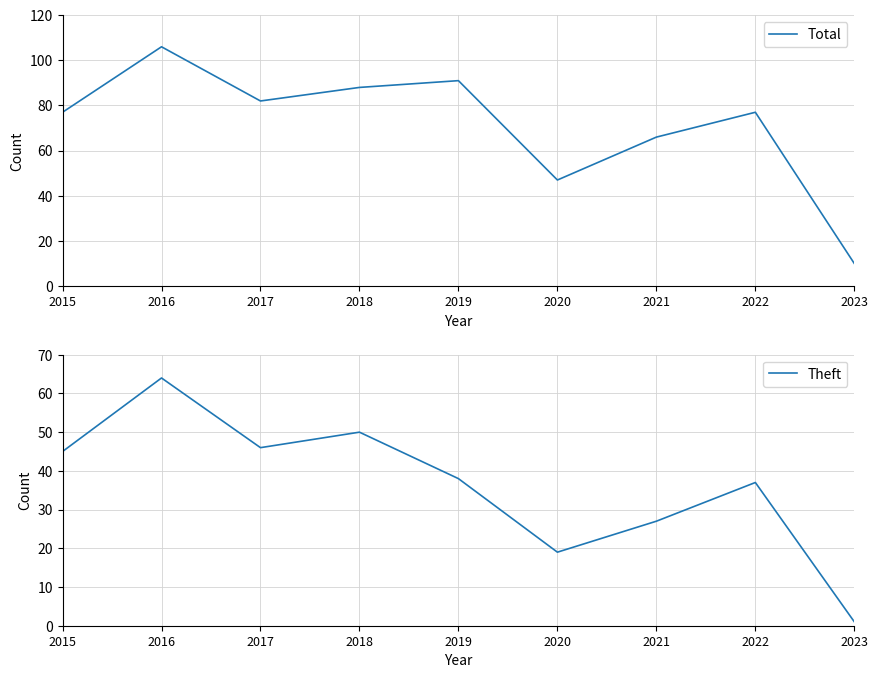

Between 2021 and 2019, which is larger?

2019